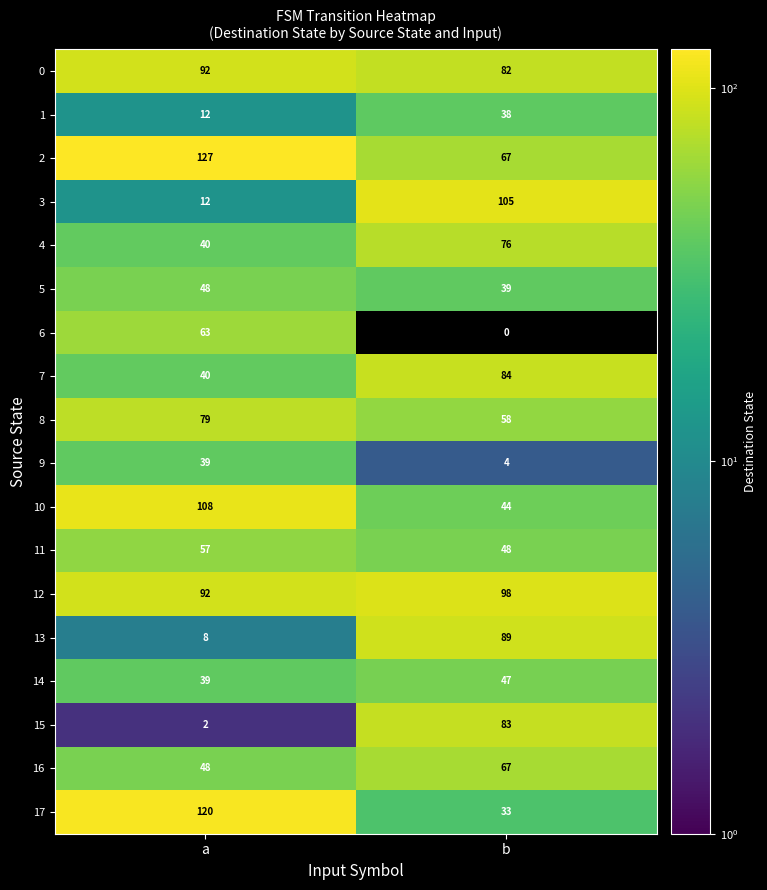

Which label corresponds to the largest value in the chart?

a